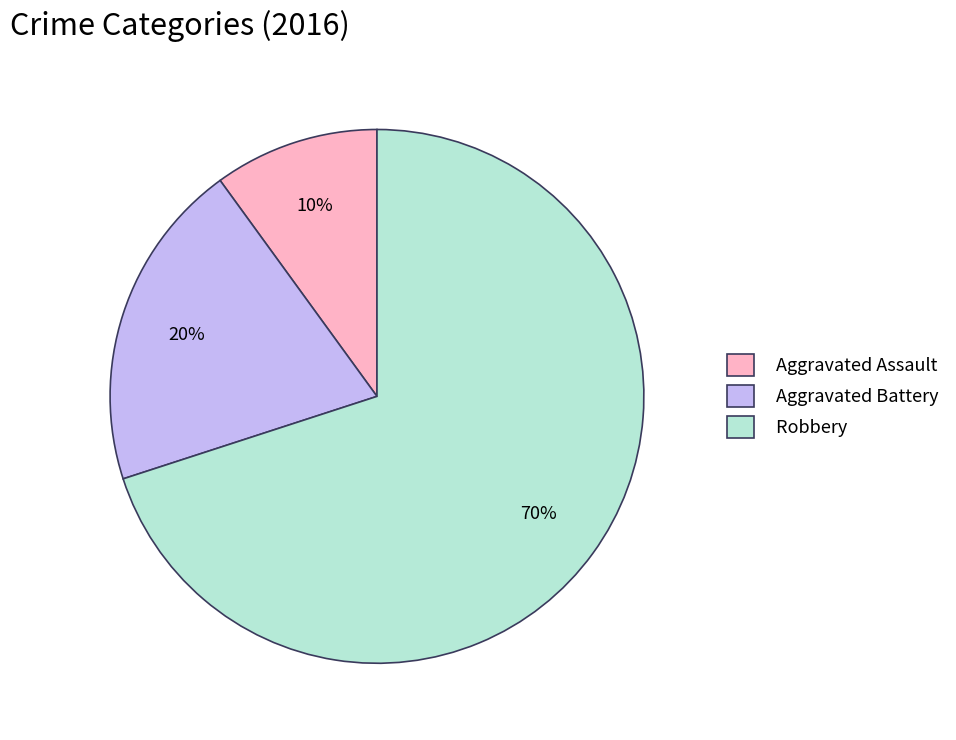

To the nearest percent, what portion does Aggravated Battery represent?

20%